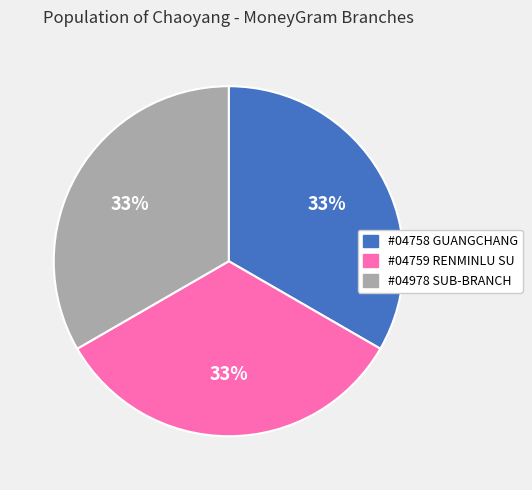

Is there any slice that represents more than half of the pie?

No